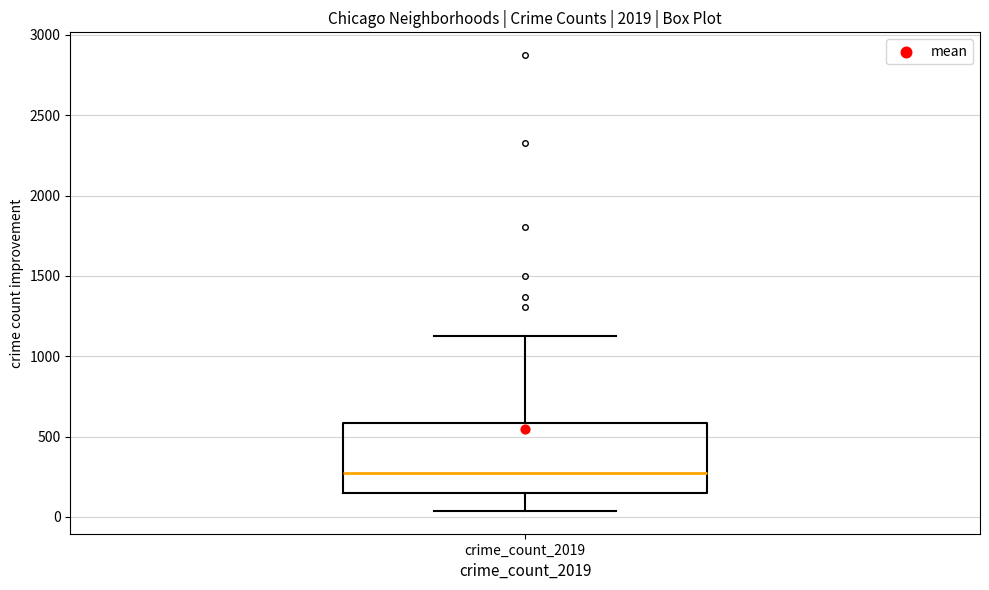

Read this box plot against the y-axis: the position of the median line, the range covered by the box, and the ends of both whiskers. The values are not printed on the chart, so give them approximately, as read against the axis.

median 250, box 150 to 600, whiskers 50 to 1150